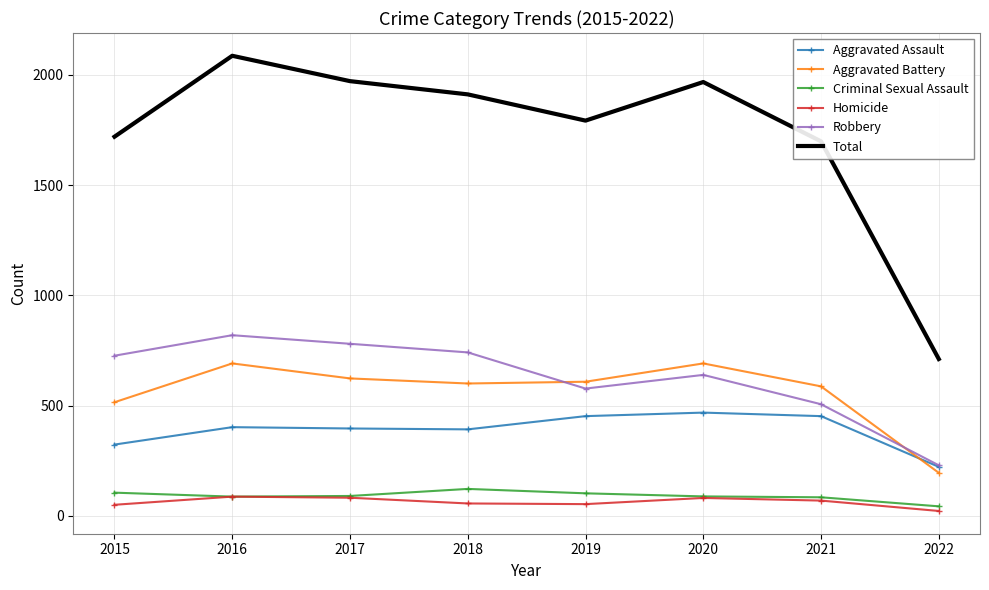

Between 2020 and 2022, which series saw the biggest shift?

Total